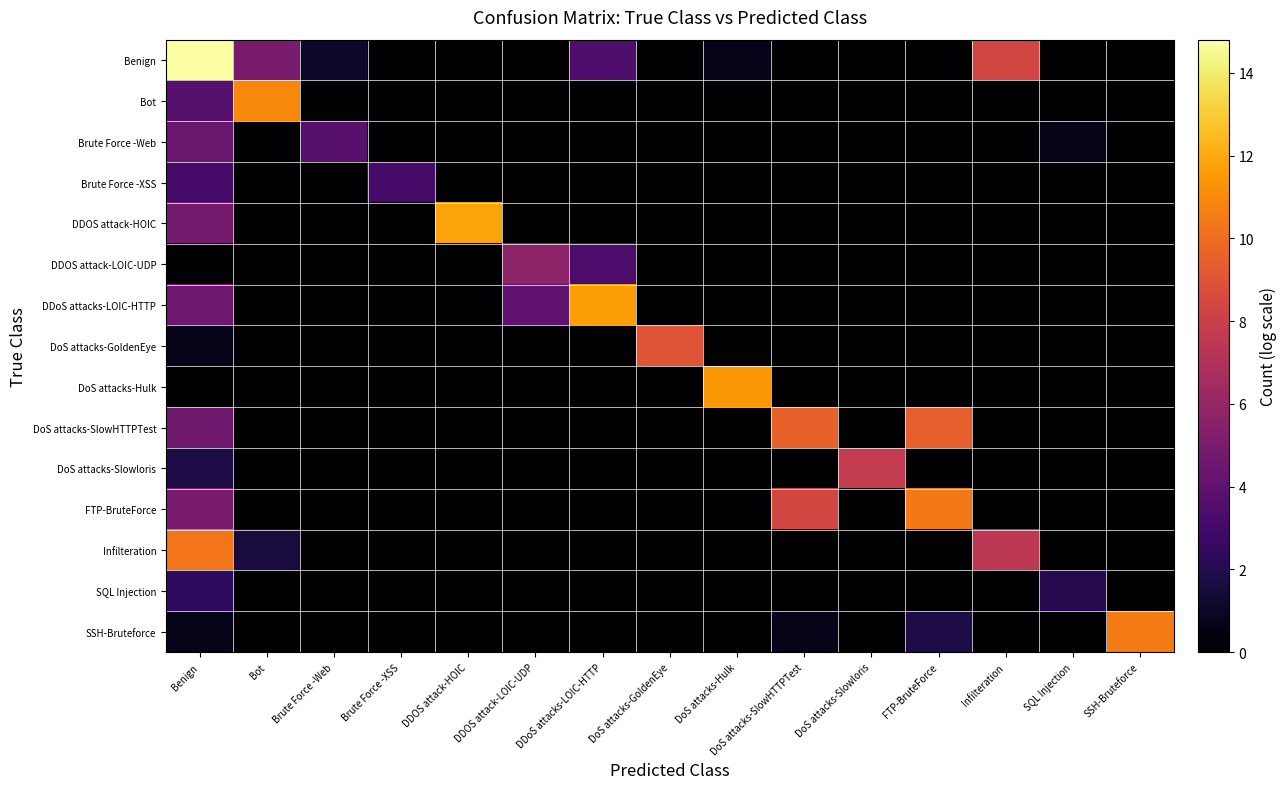

Reading right to left, list all the values displayed in this chart.

Benign: SSH-Bruteforce=0.0	SQL Injection=0.0	Infilteration=8.4	FTP-BruteForce=0.0	DoS attacks-Slowloris=0.0	DoS attacks-SlowHTTPTest=0.0	DoS attacks-Hulk=0.7	DoS attacks-GoldenEye=0.0	DDoS attacks-LOIC-HTTP=3.5	DDOS attack-LOIC-UDP=0.0	DDOS attack-HOIC=0.0	Brute Force -XSS=0.0	Brute Force -Web=1.1	Bot=5.0	Benign=14.8
Bot: SSH-Bruteforce=0.0	SQL Injection=0.0	Infilteration=0.0	FTP-BruteForce=0.0	DoS attacks-Slowloris=0.0	DoS attacks-SlowHTTPTest=0.0	DoS attacks-Hulk=0.0	DoS attacks-GoldenEye=0.0	DDoS attacks-LOIC-HTTP=0.0	DDOS attack-LOIC-UDP=0.0	DDOS attack-HOIC=0.0	Brute Force -XSS=0.0	Brute Force -Web=0.0	Bot=11.0	Benign=3.8
Brute Force -Web: SSH-Bruteforce=0.0	SQL Injection=0.7	Infilteration=0.0	FTP-BruteForce=0.0	DoS attacks-Slowloris=0.0	DoS attacks-SlowHTTPTest=0.0	DoS attacks-Hulk=0.0	DoS attacks-GoldenEye=0.0	DDoS attacks-LOIC-HTTP=0.0	DDOS attack-LOIC-UDP=0.0	DDOS attack-HOIC=0.0	Brute Force -XSS=0.0	Brute Force -Web=3.8	Bot=0.0	Benign=4.4
Brute Force -XSS: SSH-Bruteforce=0.0	SQL Injection=0.0	Infilteration=0.0	FTP-BruteForce=0.0	DoS attacks-Slowloris=0.0	DoS attacks-SlowHTTPTest=0.0	DoS attacks-Hulk=0.0	DoS attacks-GoldenEye=0.0	DDoS attacks-LOIC-HTTP=0.0	DDOS attack-LOIC-UDP=0.0	DDOS attack-HOIC=0.0	Brute Force -XSS=3.2	Brute Force -Web=0.0	Bot=0.0	Benign=3.2
DDOS attack-HOIC: SSH-Bruteforce=0.0	SQL Injection=0.0	Infilteration=0.0	FTP-BruteForce=0.0	DoS attacks-Slowloris=0.0	DoS attacks-SlowHTTPTest=0.0	DoS attacks-Hulk=0.0	DoS attacks-GoldenEye=0.0	DDoS attacks-LOIC-HTTP=0.0	DDOS attack-LOIC-UDP=0.0	DDOS attack-HOIC=11.8	Brute Force -XSS=0.0	Brute Force -Web=0.0	Bot=0.0	Benign=4.8
DDOS attack-LOIC-UDP: SSH-Bruteforce=0.0	SQL Injection=0.0	Infilteration=0.0	FTP-BruteForce=0.0	DoS attacks-Slowloris=0.0	DoS attacks-SlowHTTPTest=0.0	DoS attacks-Hulk=0.0	DoS attacks-GoldenEye=0.0	DDoS attacks-LOIC-HTTP=3.3	DDOS attack-LOIC-UDP=5.8	DDOS attack-HOIC=0.0	Brute Force -XSS=0.0	Brute Force -Web=0.0	Bot=0.0	Benign=0.0
DDoS attacks-LOIC-HTTP: SSH-Bruteforce=0.0	SQL Injection=0.0	Infilteration=0.0	FTP-BruteForce=0.0	DoS attacks-Slowloris=0.0	DoS attacks-SlowHTTPTest=0.0	DoS attacks-Hulk=0.0	DoS attacks-GoldenEye=0.0	DDoS attacks-LOIC-HTTP=11.7	DDOS attack-LOIC-UDP=4.1	DDOS attack-HOIC=0.0	Brute Force -XSS=0.0	Brute Force -Web=0.0	Bot=0.0	Benign=4.5
DoS attacks-GoldenEye: SSH-Bruteforce=0.0	SQL Injection=0.0	Infilteration=0.0	FTP-BruteForce=0.0	DoS attacks-Slowloris=0.0	DoS attacks-SlowHTTPTest=0.0	DoS attacks-Hulk=0.0	DoS attacks-GoldenEye=9.0	DDoS attacks-LOIC-HTTP=0.0	DDOS attack-LOIC-UDP=0.0	DDOS attack-HOIC=0.0	Brute Force -XSS=0.0	Brute Force -Web=0.0	Bot=0.0	Benign=0.7
DoS attacks-Hulk: SSH-Bruteforce=0.0	SQL Injection=0.0	Infilteration=0.0	FTP-BruteForce=0.0	DoS attacks-Slowloris=0.0	DoS attacks-SlowHTTPTest=0.0	DoS attacks-Hulk=11.4	DoS attacks-GoldenEye=0.0	DDoS attacks-LOIC-HTTP=0.0	DDOS attack-LOIC-UDP=0.0	DDOS attack-HOIC=0.0	Brute Force -XSS=0.0	Brute Force -Web=0.0	Bot=0.0	Benign=0.0
DoS attacks-SlowHTTPTest: SSH-Bruteforce=0.0	SQL Injection=0.0	Infilteration=0.0	FTP-BruteForce=9.5	DoS attacks-Slowloris=0.0	DoS attacks-SlowHTTPTest=9.6	DoS attacks-Hulk=0.0	DoS attacks-GoldenEye=0.0	DDoS attacks-LOIC-HTTP=0.0	DDOS attack-LOIC-UDP=0.0	DDOS attack-HOIC=0.0	Brute Force -XSS=0.0	Brute Force -Web=0.0	Bot=0.0	Benign=4.6
DoS attacks-Slowloris: SSH-Bruteforce=0.0	SQL Injection=0.0	Infilteration=0.0	FTP-BruteForce=0.0	DoS attacks-Slowloris=7.7	DoS attacks-SlowHTTPTest=0.0	DoS attacks-Hulk=0.0	DoS attacks-GoldenEye=0.0	DDoS attacks-LOIC-HTTP=0.0	DDOS attack-LOIC-UDP=0.0	DDOS attack-HOIC=0.0	Brute Force -XSS=0.0	Brute Force -Web=0.0	Bot=0.0	Benign=1.8
FTP-BruteForce: SSH-Bruteforce=0.0	SQL Injection=0.0	Infilteration=0.0	FTP-BruteForce=10.4	DoS attacks-Slowloris=0.0	DoS attacks-SlowHTTPTest=8.4	DoS attacks-Hulk=0.0	DoS attacks-GoldenEye=0.0	DDoS attacks-LOIC-HTTP=0.0	DDOS attack-LOIC-UDP=0.0	DDOS attack-HOIC=0.0	Brute Force -XSS=0.0	Brute Force -Web=0.0	Bot=0.0	Benign=5.0
Infilteration: SSH-Bruteforce=0.0	SQL Injection=0.0	Infilteration=7.4	FTP-BruteForce=0.0	DoS attacks-Slowloris=0.0	DoS attacks-SlowHTTPTest=0.0	DoS attacks-Hulk=0.0	DoS attacks-GoldenEye=0.0	DDoS attacks-LOIC-HTTP=0.0	DDOS attack-LOIC-UDP=0.0	DDOS attack-HOIC=0.0	Brute Force -XSS=0.0	Brute Force -Web=0.0	Bot=1.6	Benign=10.3
SQL Injection: SSH-Bruteforce=0.0	SQL Injection=2.1	Infilteration=0.0	FTP-BruteForce=0.0	DoS attacks-Slowloris=0.0	DoS attacks-SlowHTTPTest=0.0	DoS attacks-Hulk=0.0	DoS attacks-GoldenEye=0.0	DDoS attacks-LOIC-HTTP=0.0	DDOS attack-LOIC-UDP=0.0	DDOS attack-HOIC=0.0	Brute Force -XSS=0.0	Brute Force -Web=0.0	Bot=0.0	Benign=2.4
SSH-Bruteforce: SSH-Bruteforce=10.5	SQL Injection=0.0	Infilteration=0.0	FTP-BruteForce=1.8	DoS attacks-Slowloris=0.0	DoS attacks-SlowHTTPTest=0.7	DoS attacks-Hulk=0.0	DoS attacks-GoldenEye=0.0	DDoS attacks-LOIC-HTTP=0.0	DDOS attack-LOIC-UDP=0.0	DDOS attack-HOIC=0.0	Brute Force -XSS=0.0	Brute Force -Web=0.0	Bot=0.0	Benign=0.7